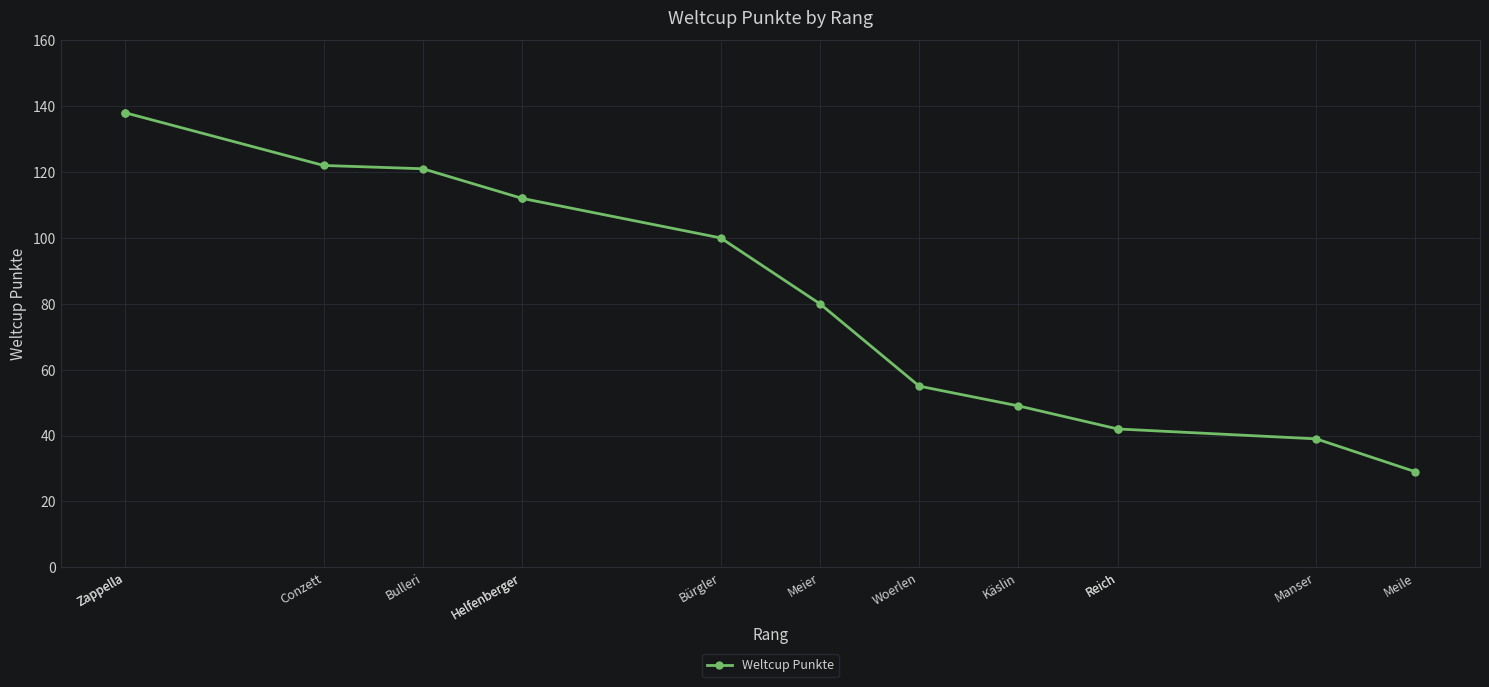

Does the chart display data point markers on the line(s)?

Yes